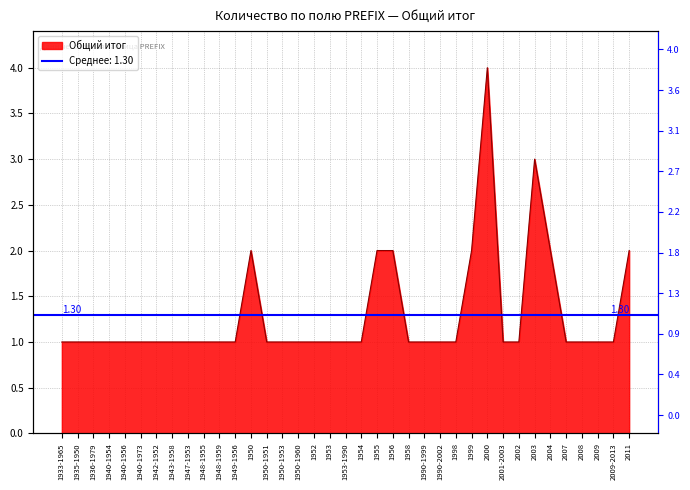

What position from the right is 1954?

18